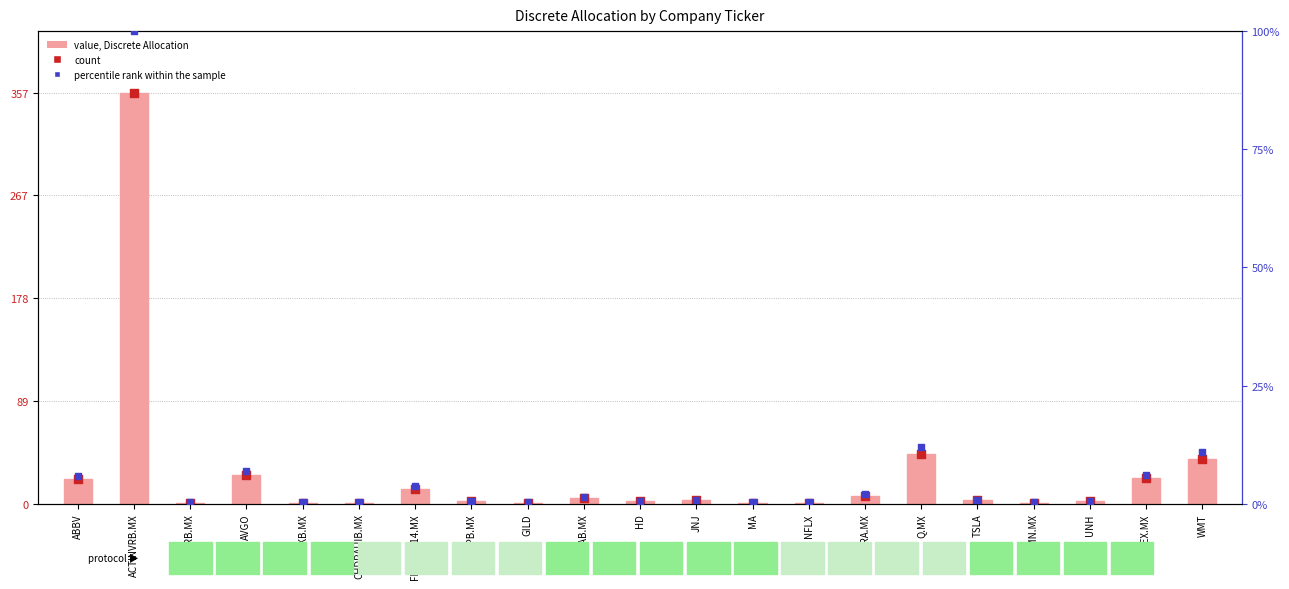

Is the value of count at ABBV greater than the value of percentile rank within the sample at BRKB.MX?

Yes